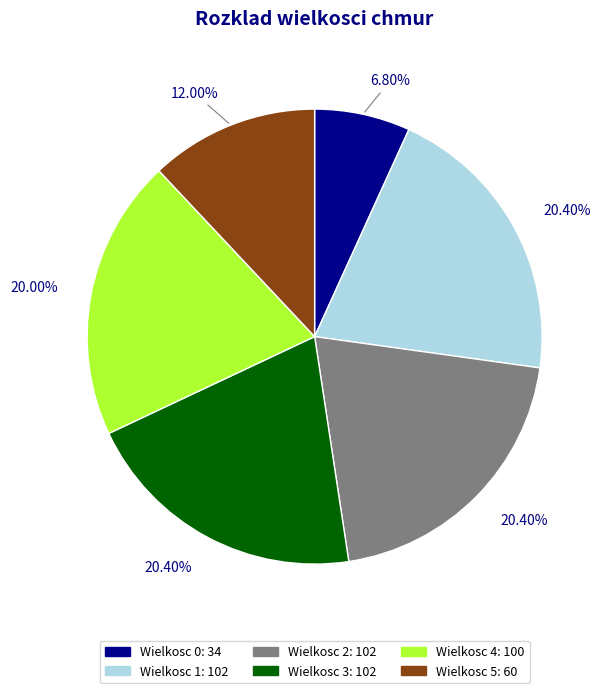

Is there any slice that represents more than half of the pie?

No